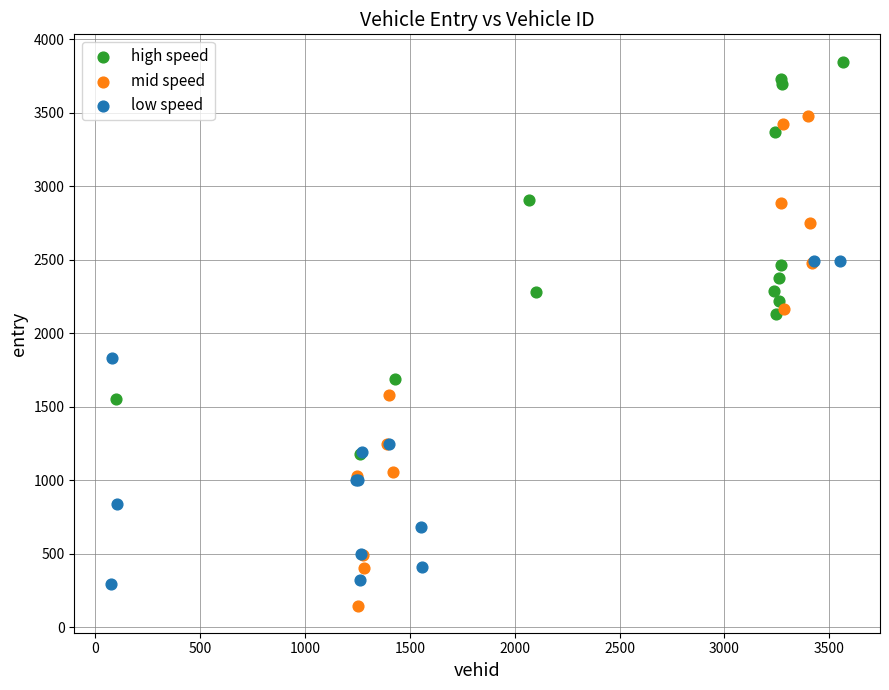

Which series has the largest Y range (max minus min)?

mid speed